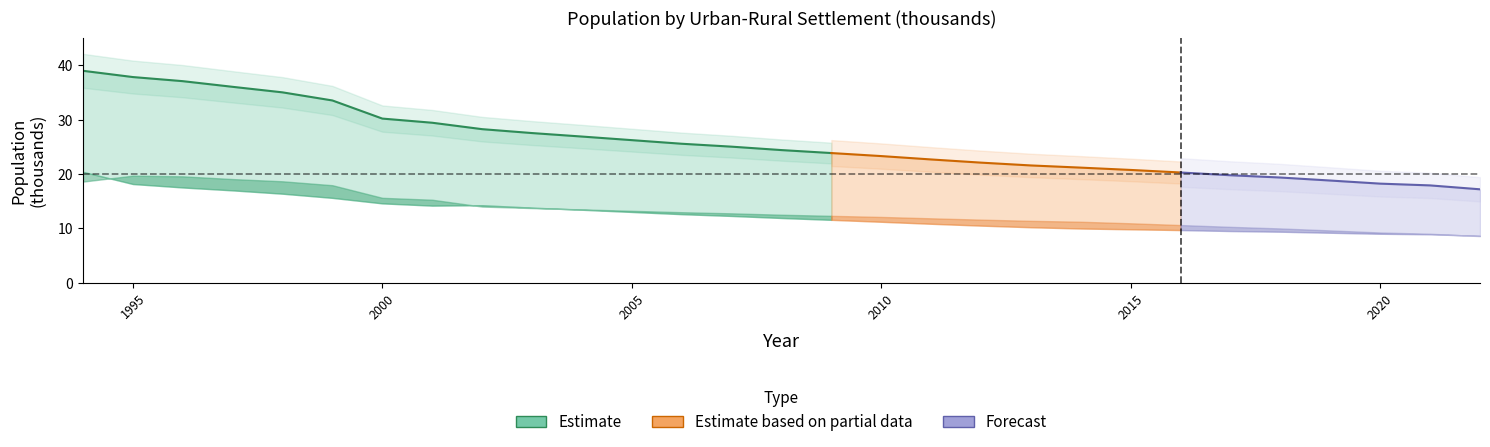

True or false: Rural has more than 0 interior local peaks.

True